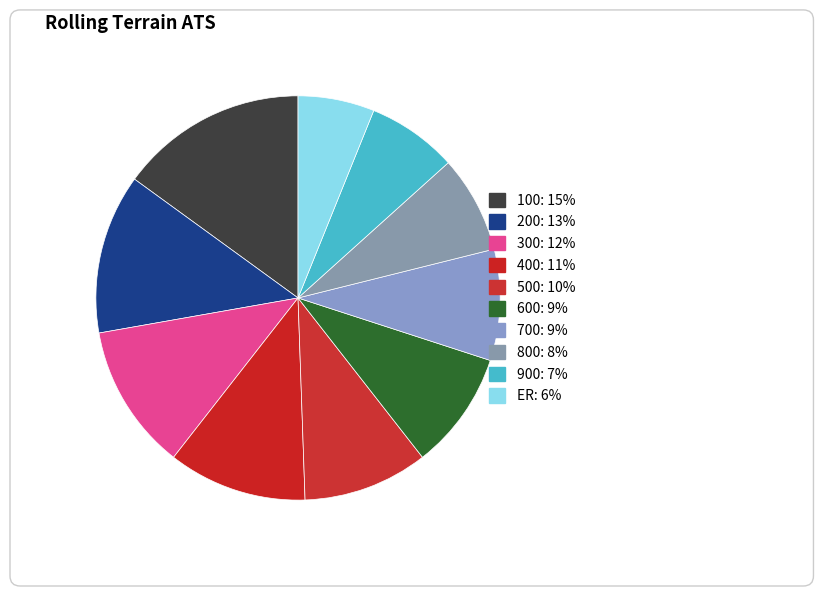

What is the largest slice in the pie chart?

100